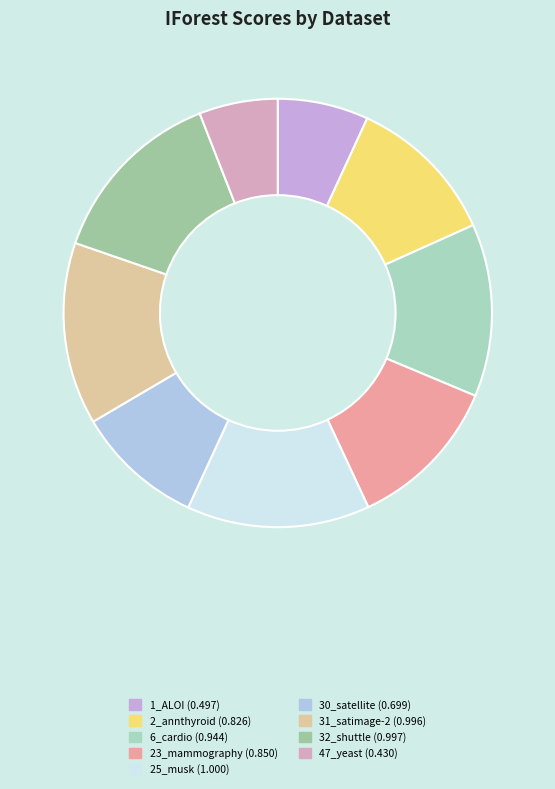

How many slices are in this pie chart?

9